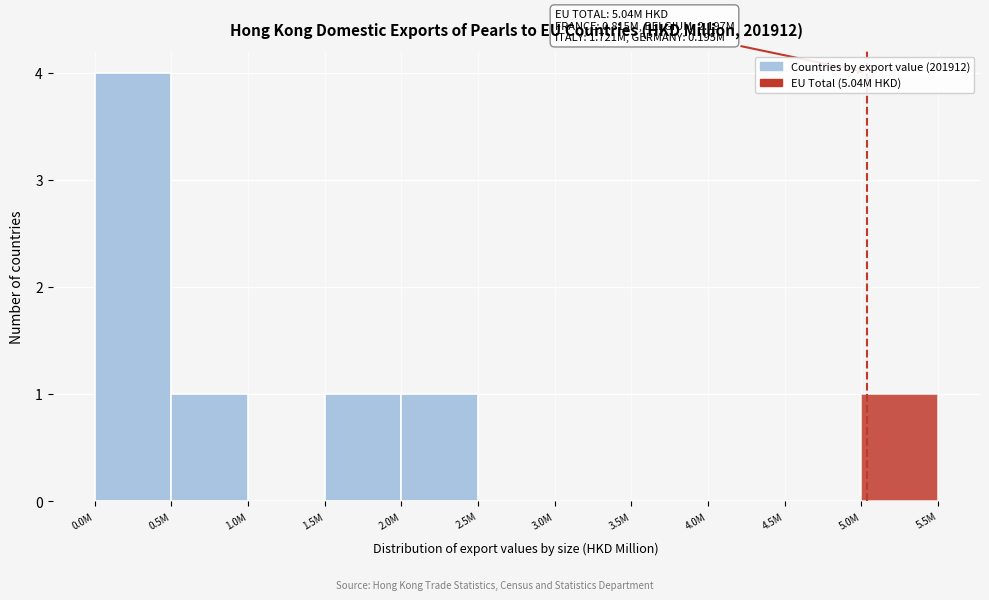

Reading left to right, extract all data points from this chart.

0.0M=4	0.5M=1	1.0M=0	1.5M=1	2.0M=1	2.5M=0	3.0M=0	3.5M=0	4.0M=0	4.5M=0	5.0M=1